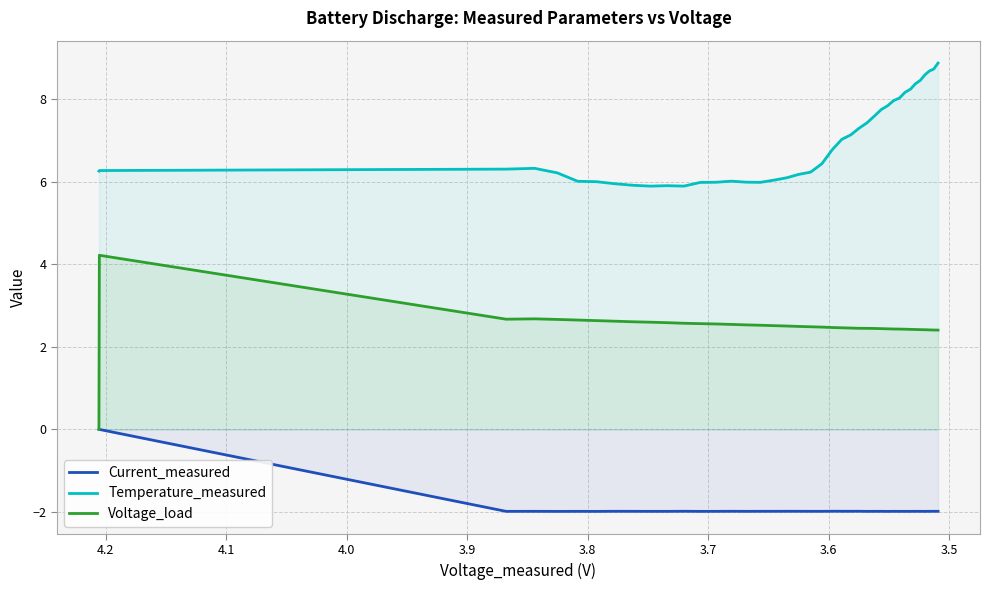

List the series in order of their peak value, lowest first.

Current_measured, Voltage_load, Temperature_measured